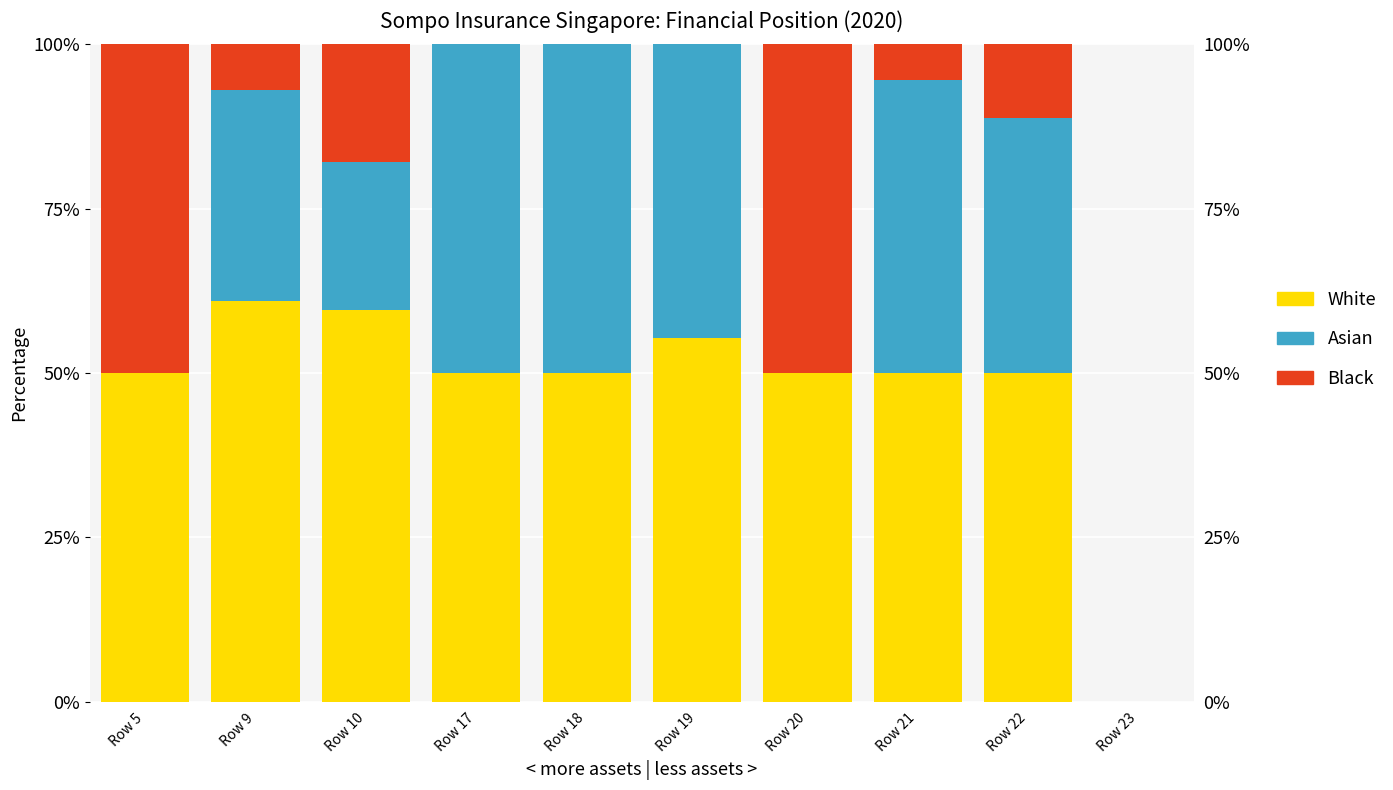

Which category has the lowest value across all series?

Row 23